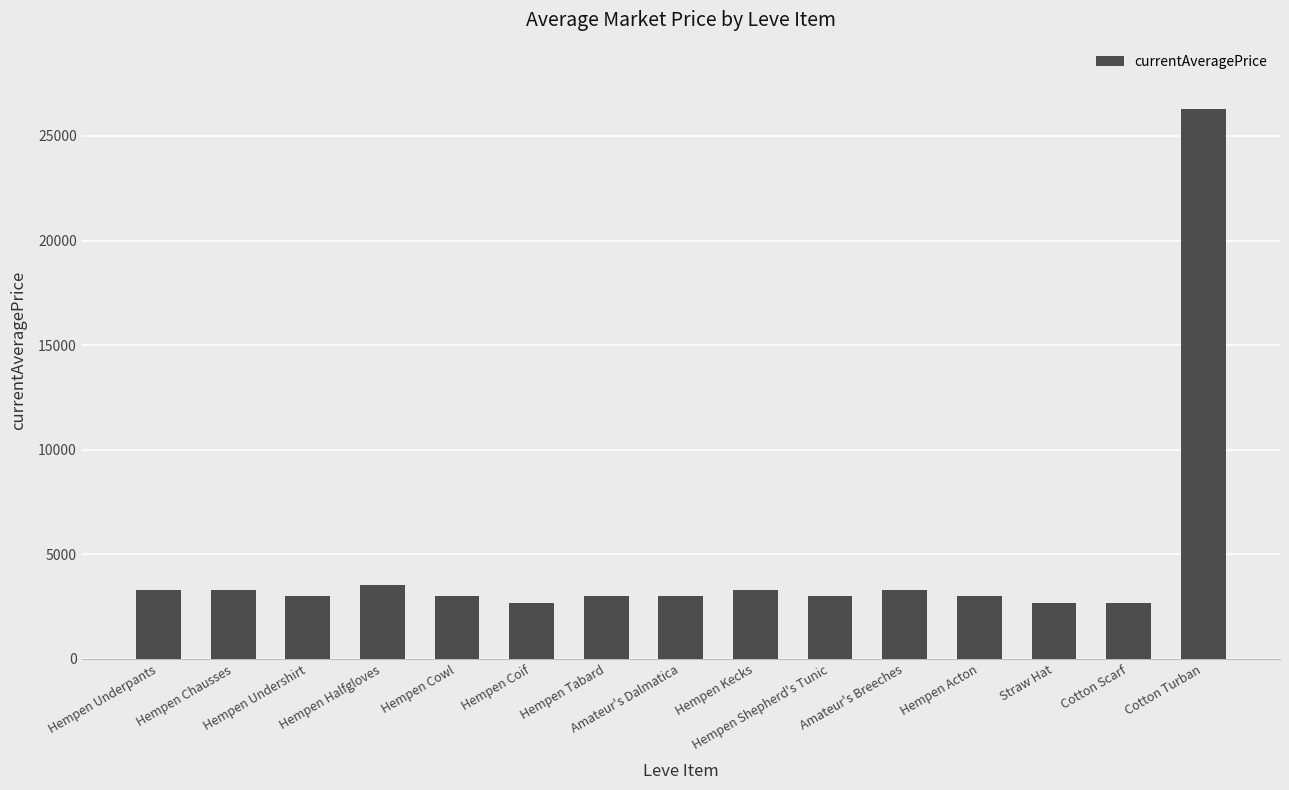

What is the value of the 11th bar from the left?

3316